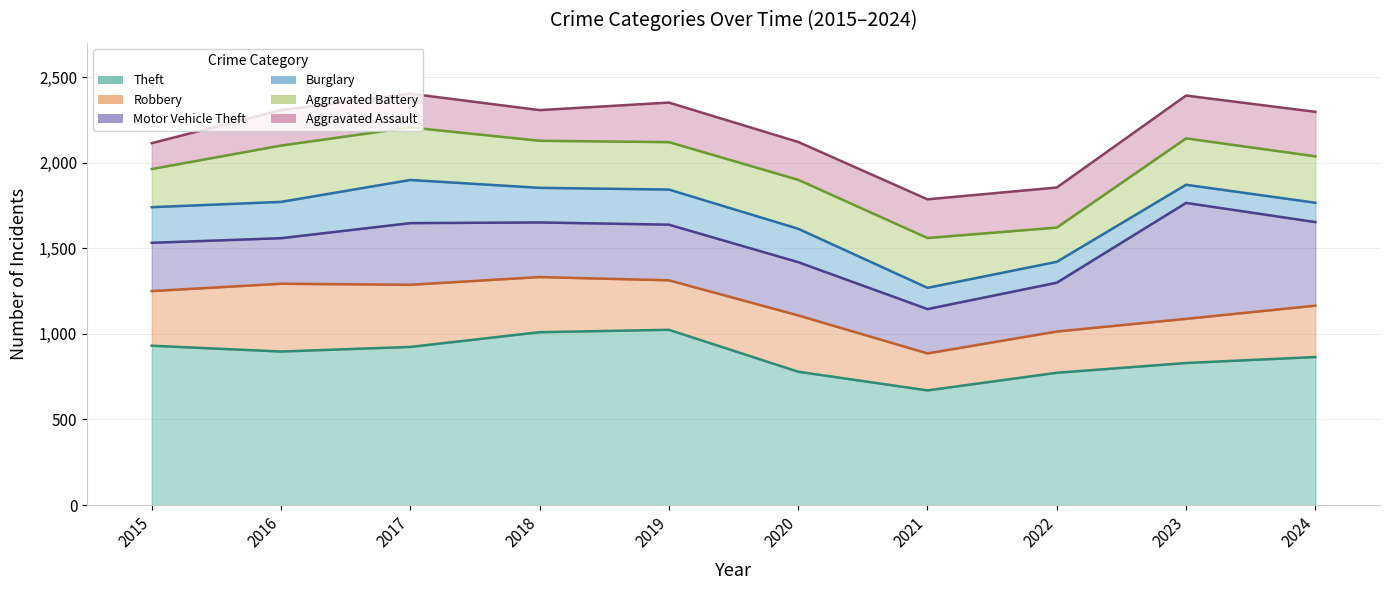

How many lines are shown in the chart?

6